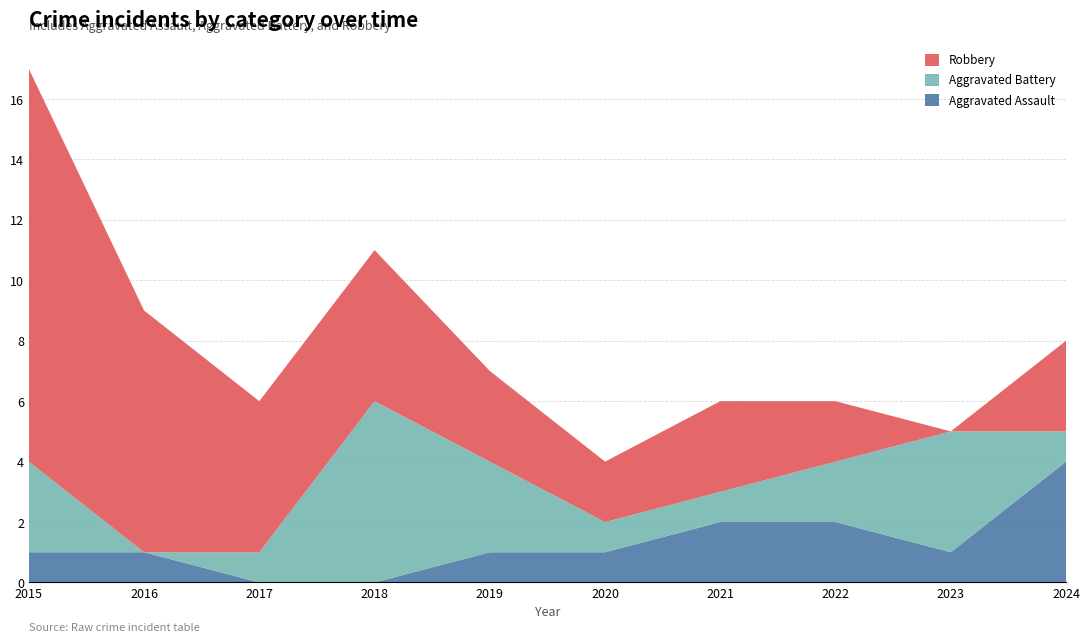

Reading left to right, extract all data points from this chart.

Aggravated Assault: 2015=1	2016=1	2017=0	2018=0	2019=1	2020=1	2021=2	2022=2	2023=1	2024=4
Aggravated Battery: 2015=3	2016=0	2017=1	2018=6	2019=3	2020=1	2021=1	2022=2	2023=4	2024=1
Robbery: 2015=13	2016=8	2017=5	2018=5	2019=3	2020=2	2021=3	2022=2	2023=0	2024=3